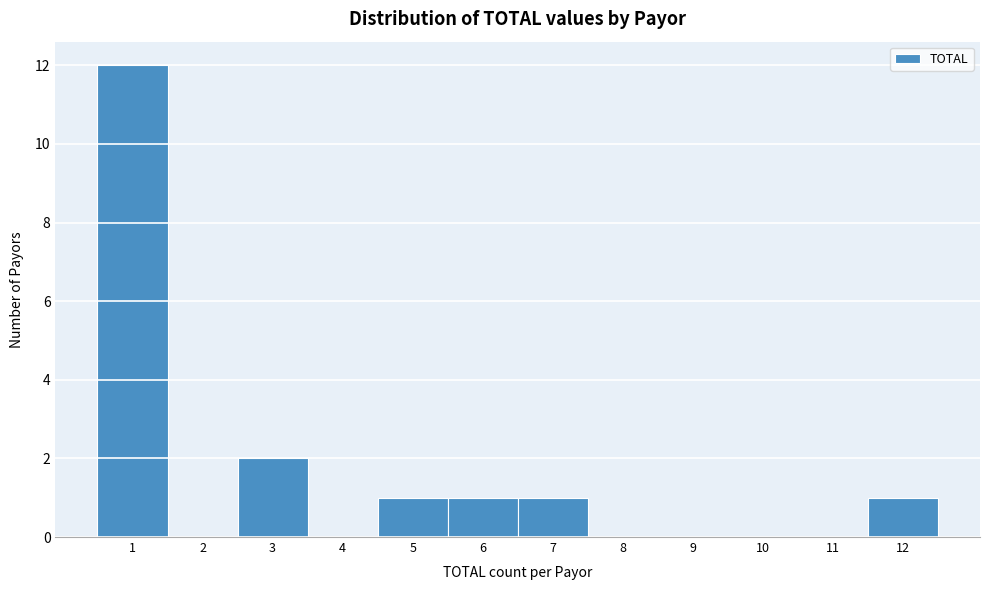

Which range on the x-axis has the tallest bar?

0.5 to 1.5